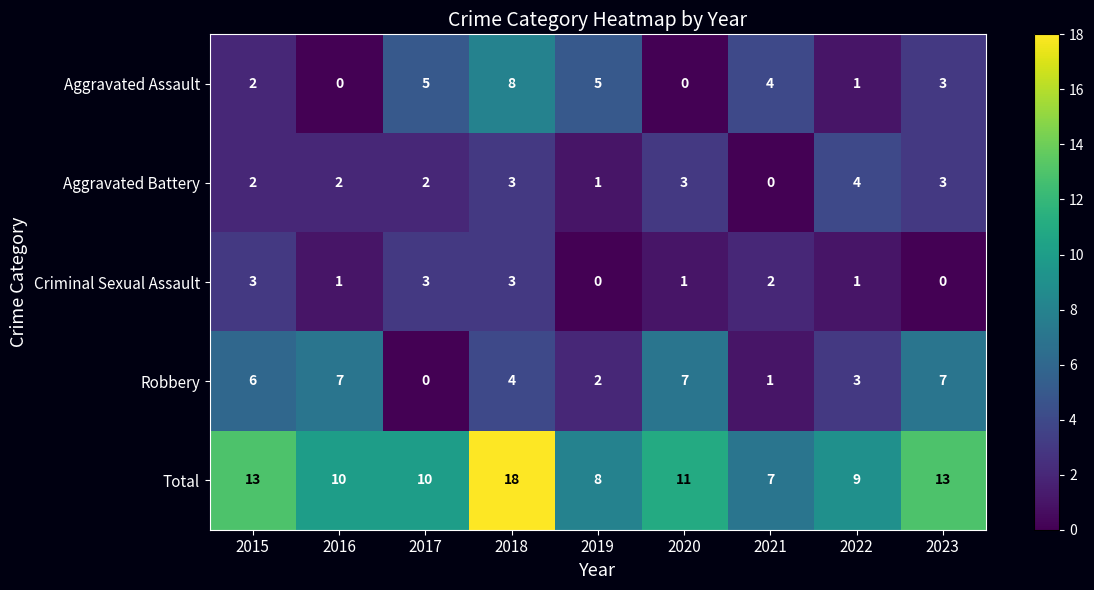

What is the sum of the Criminal Sexual Assault values at 2022 and 2021?

3